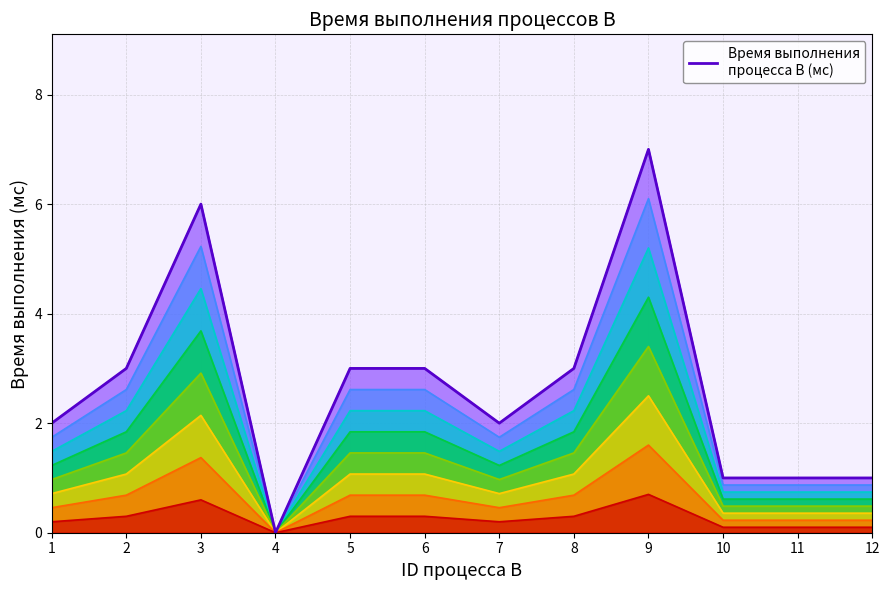

How many data points are less than 3?

6